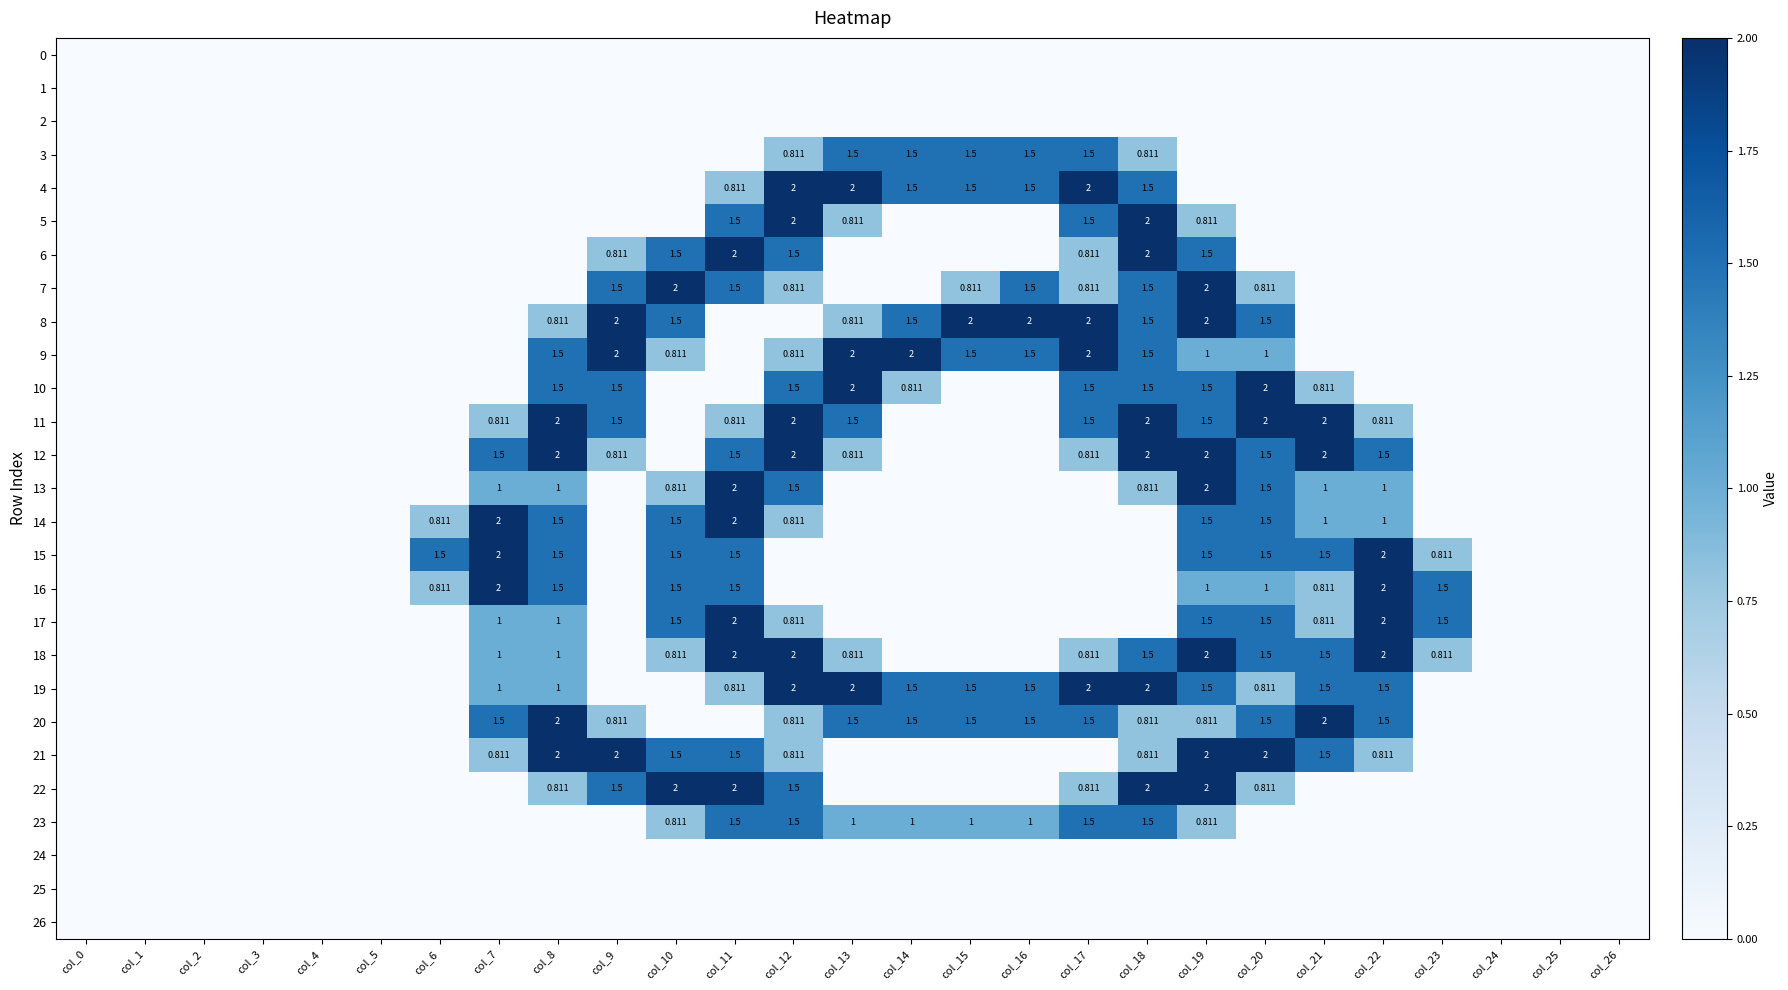

At which category is the sum across all series the highest?

col_19